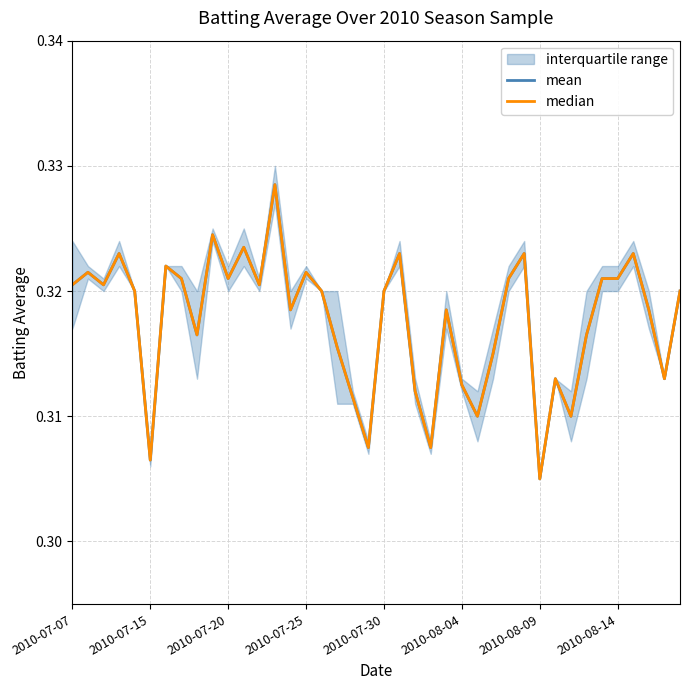

True or false: mean and median intersect in this chart.

False